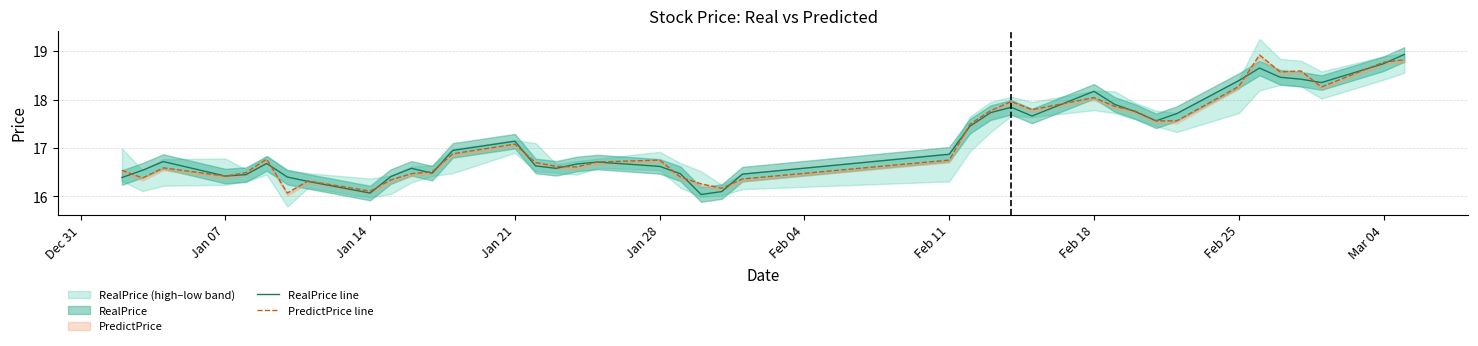

Is it true that RealPrice line equals 29.8 at Jan 28?

False